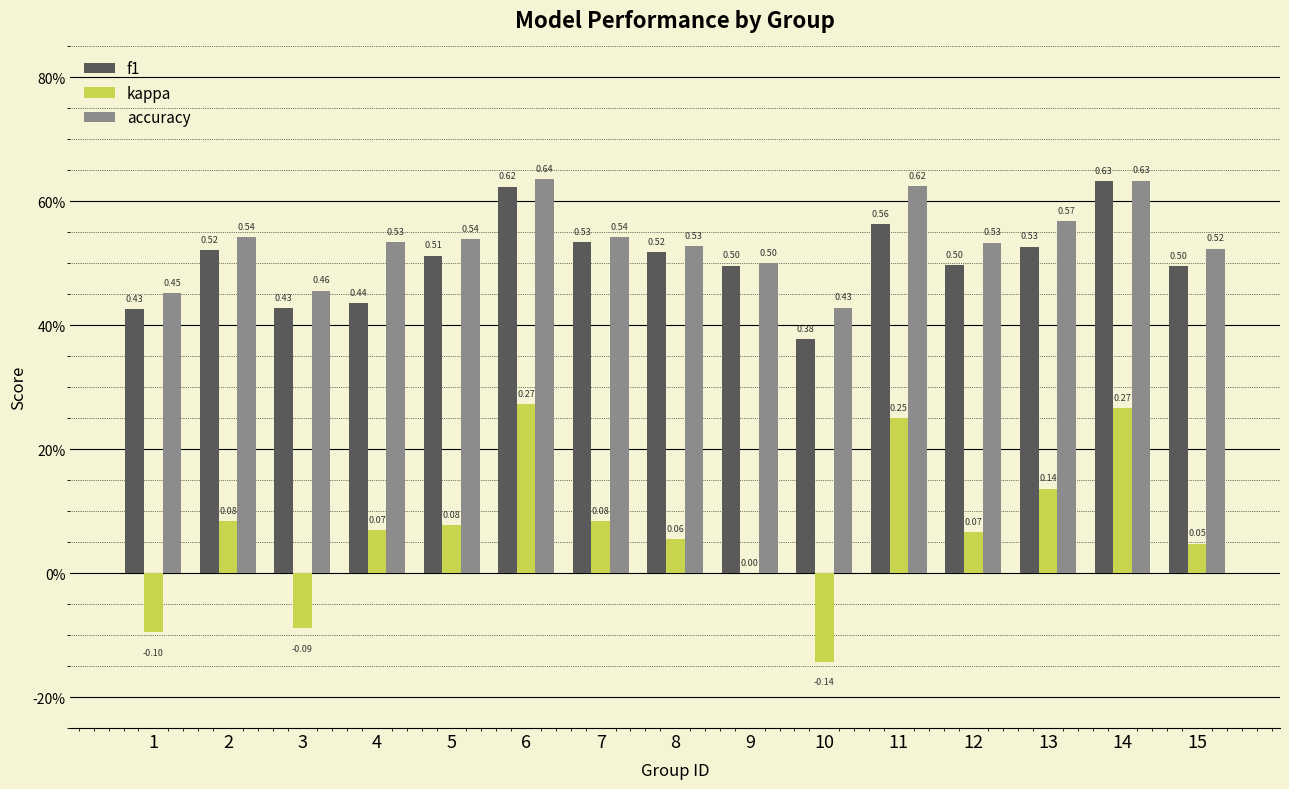

What are all the series names shown in the legend?

f1, kappa, accuracy